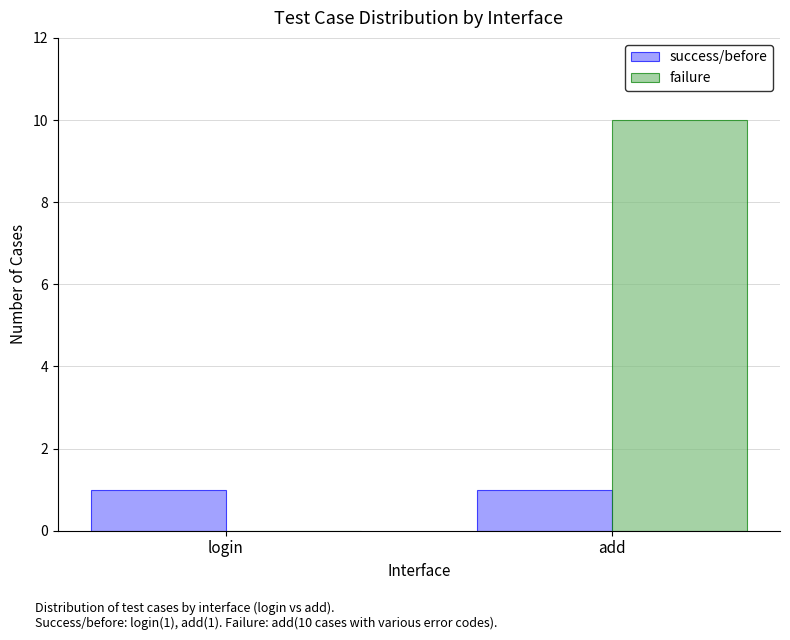

Between login and add, which series saw the biggest shift?

failure